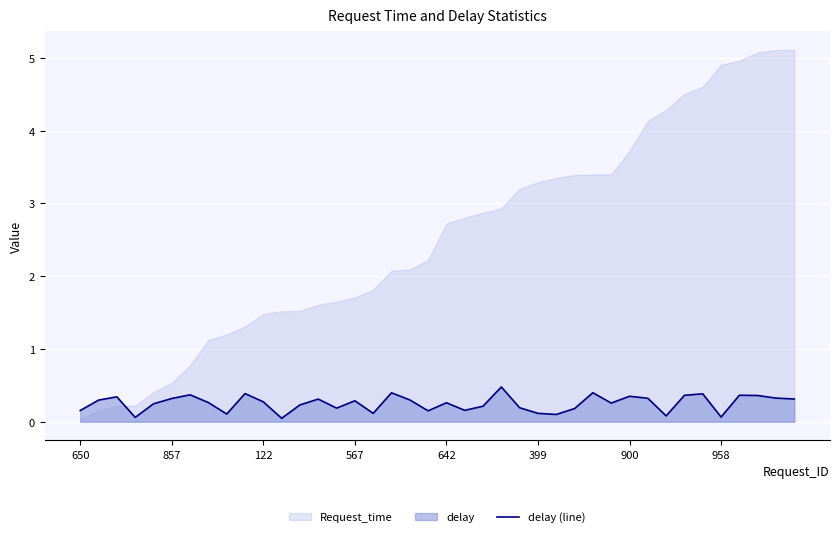

The delay (line) series shows 0.2 at 650. True or false?

True